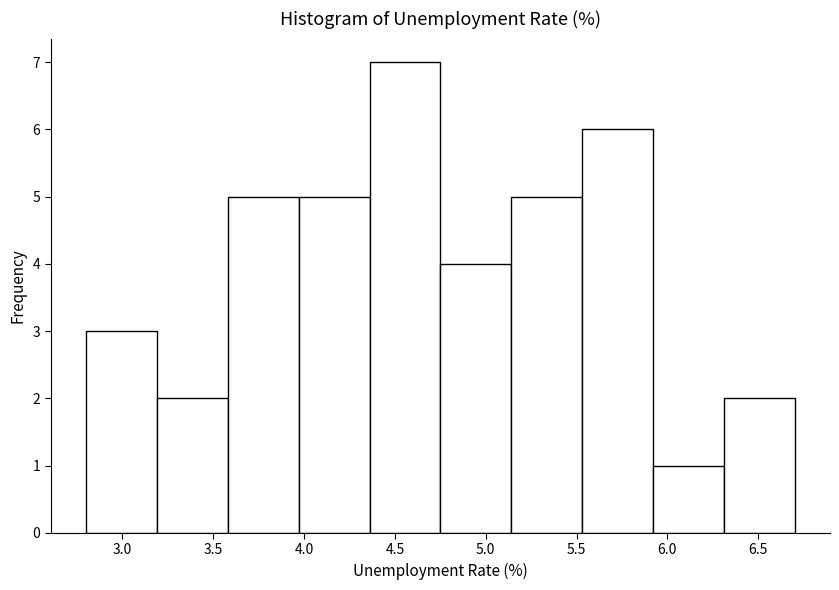

Reading left to right, list every bar in this chart as the range it spans on the x-axis followed by its height. Neither the bar edges nor the heights are printed on the chart, so give them approximately, as read against the axes.

2.80 to 3.19: 3
3.19 to 3.58: 2
3.58 to 3.97: 5
3.97 to 4.36: 5
4.36 to 4.75: 7
4.75 to 5.14: 4
5.14 to 5.53: 5
5.53 to 5.92: 6
5.92 to 6.31: 1
6.31 to 6.70: 2